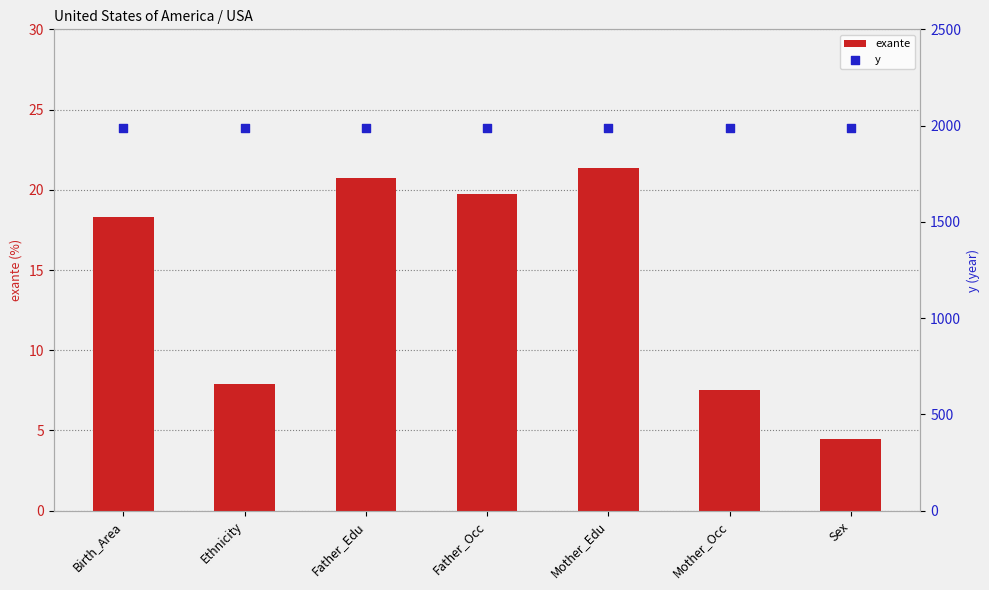

Which series has the widest spread of Y values?

exante